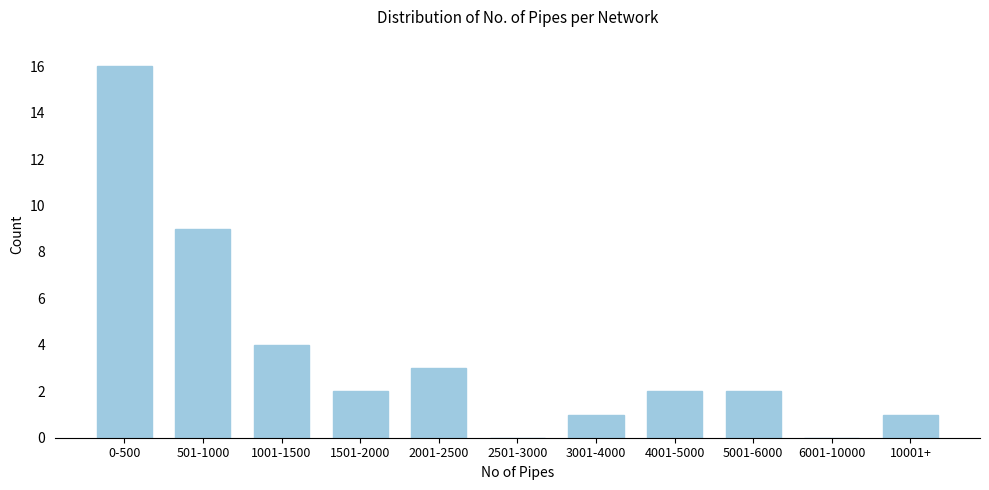

Reading left to right, what are all the values shown in this chart?

0-500=16	501-1000=9	1001-1500=4	1501-2000=2	2001-2500=3	2501-3000=0	3001-4000=1	4001-5000=2	5001-6000=2	6001-10000=0	10001+=1